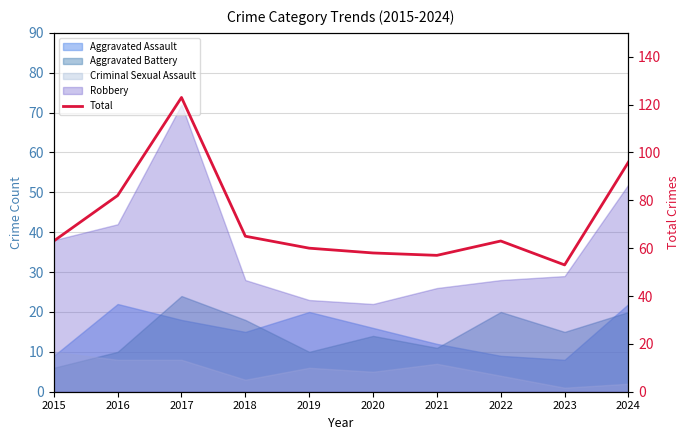

Is it true that the value at 2016 is 38?

False